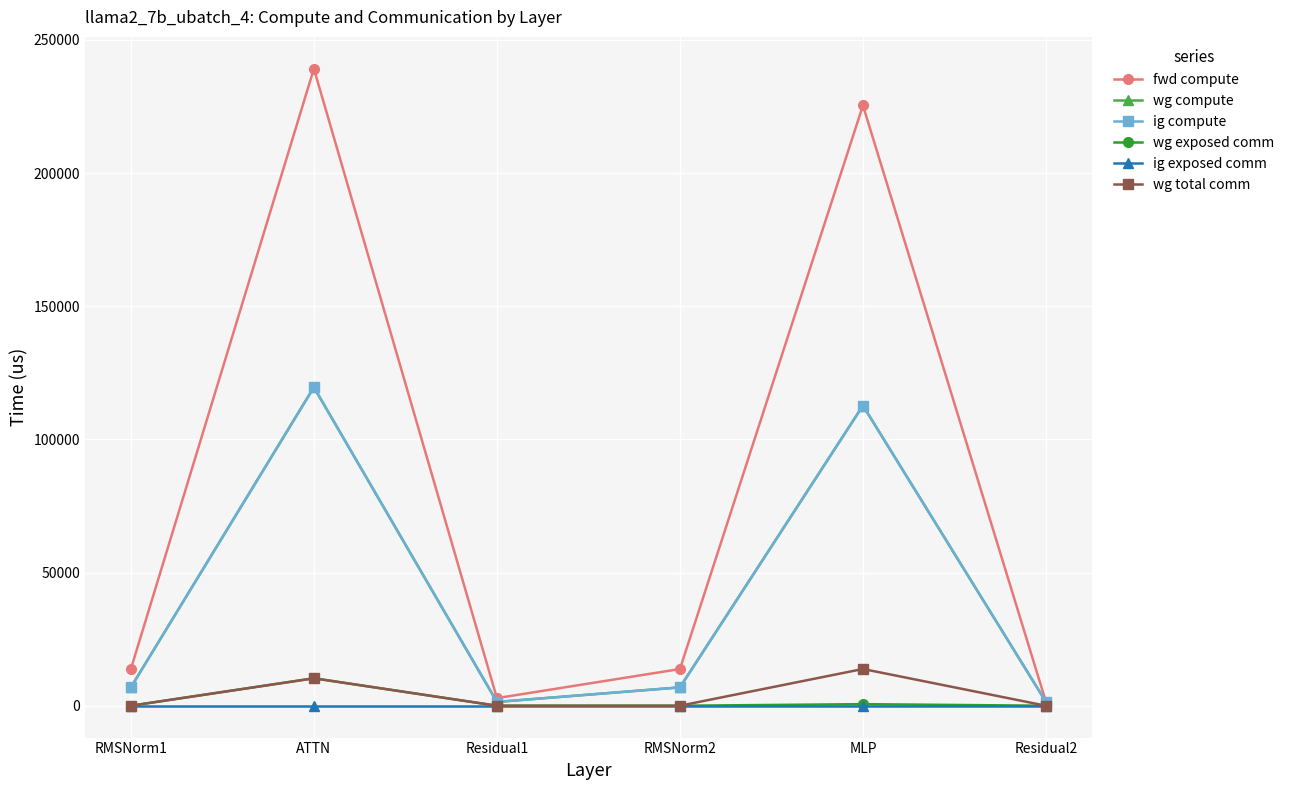

Does the chart have visible grid lines?

Yes